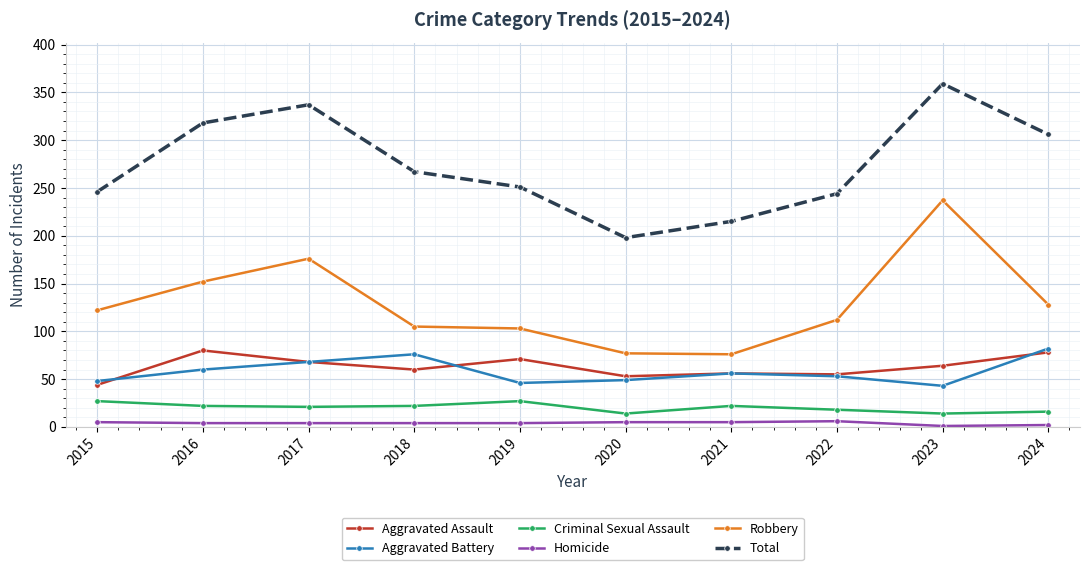

How many interior local peaks does the Aggravated Battery series have?

2